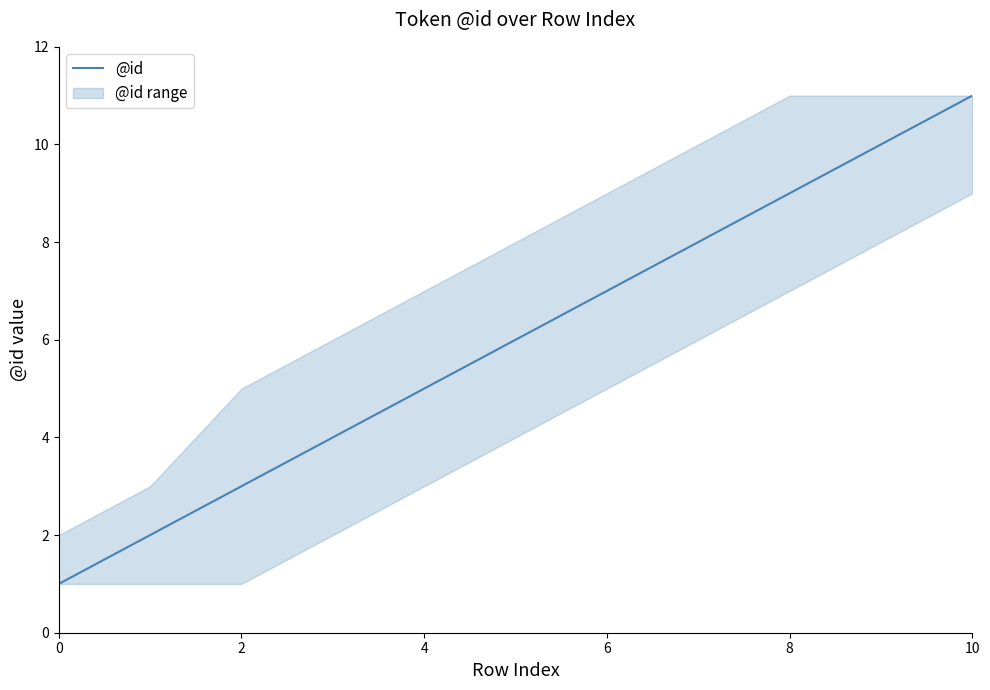

True or false: the data shows 8 at 7.

True